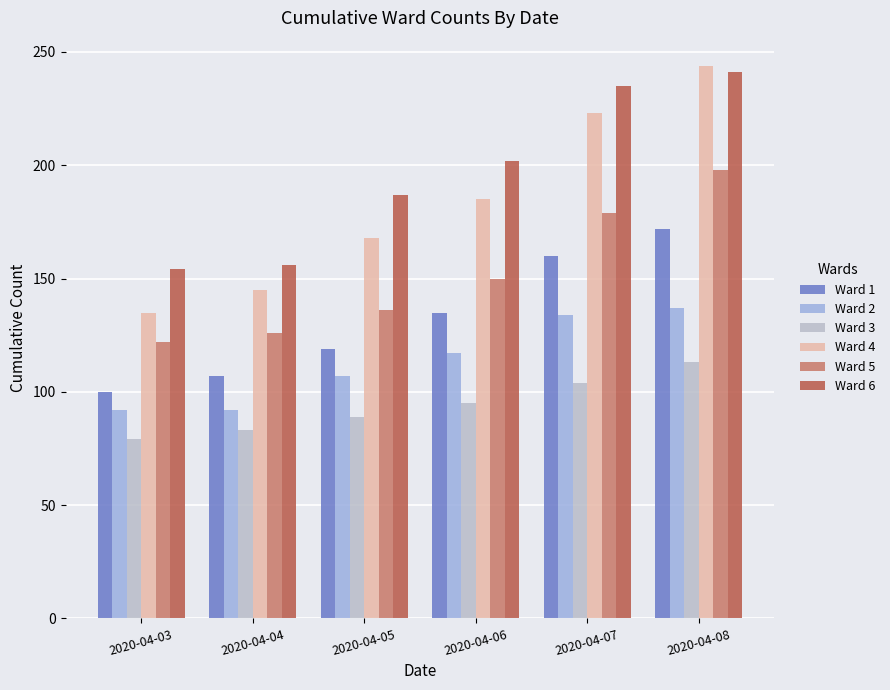

Reading right to left, list all the values displayed in this chart.

Ward 1: 172	160	135	119	107	100
Ward 2: 137	134	117	107	92	92
Ward 3: 113	104	95	89	83	79
Ward 4: 244	223	185	168	145	135
Ward 5: 198	179	150	136	126	122
Ward 6: 241	235	202	187	156	154